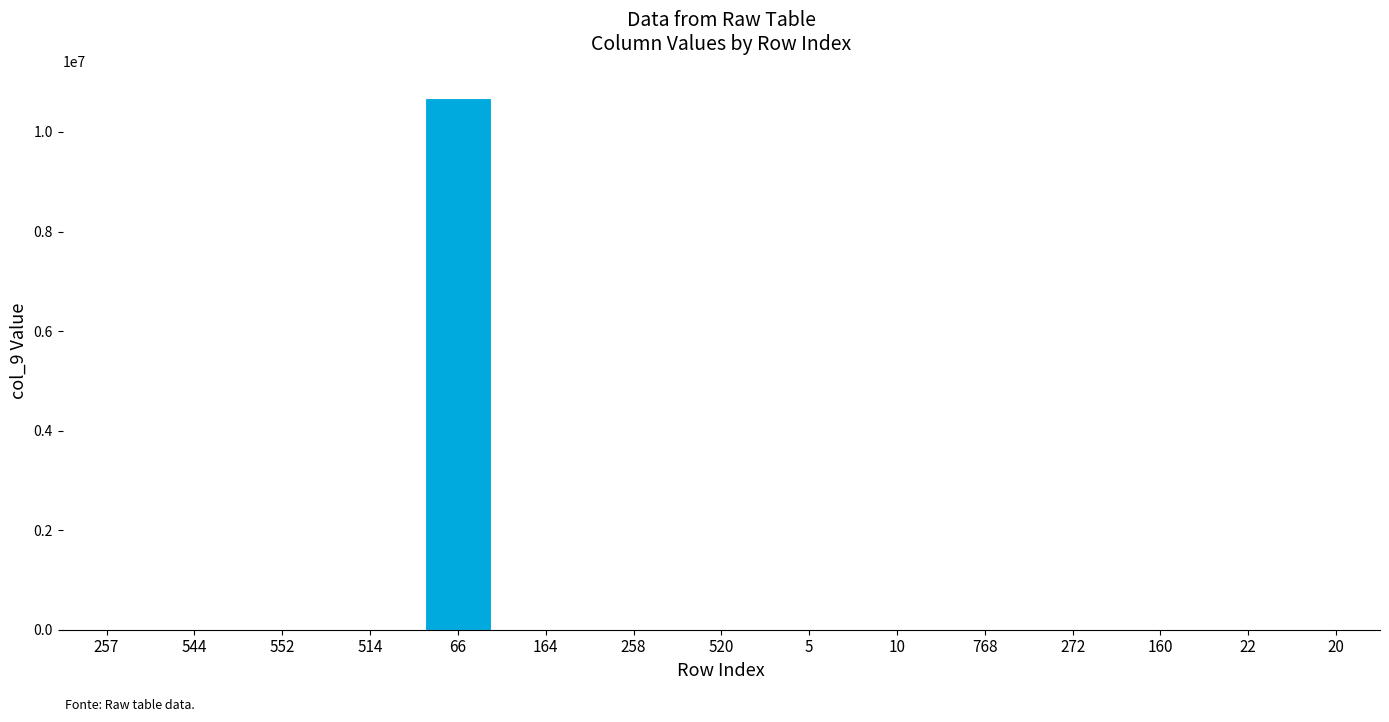

True or false: the data shows -7104384 at 257.

False